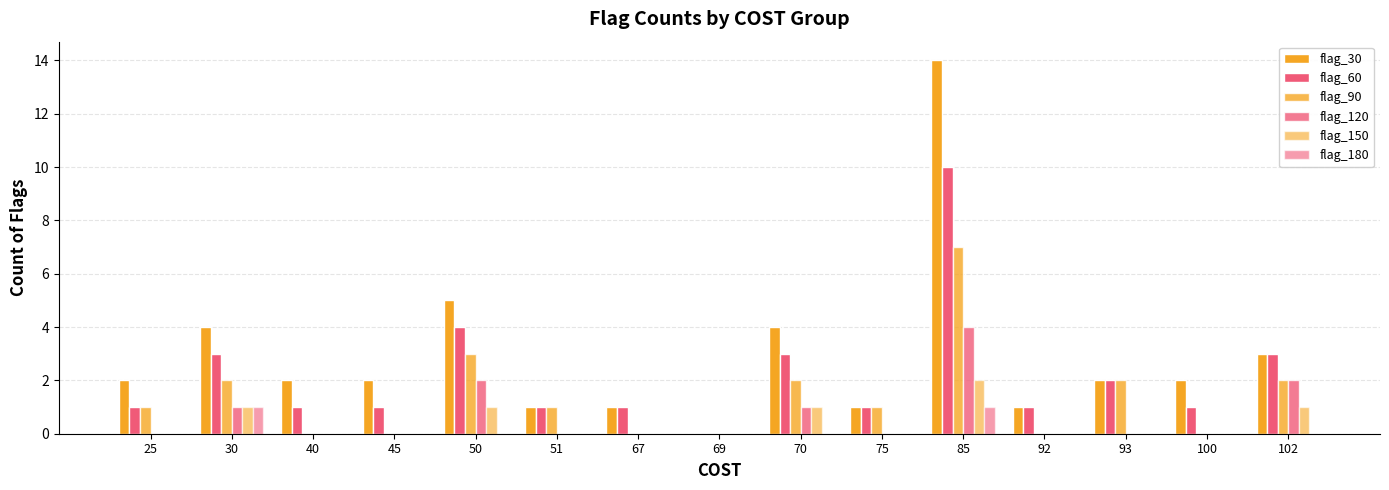

Rank the series by their maximum value, from highest to lowest.

flag_30, flag_60, flag_90, flag_120, flag_150, flag_180